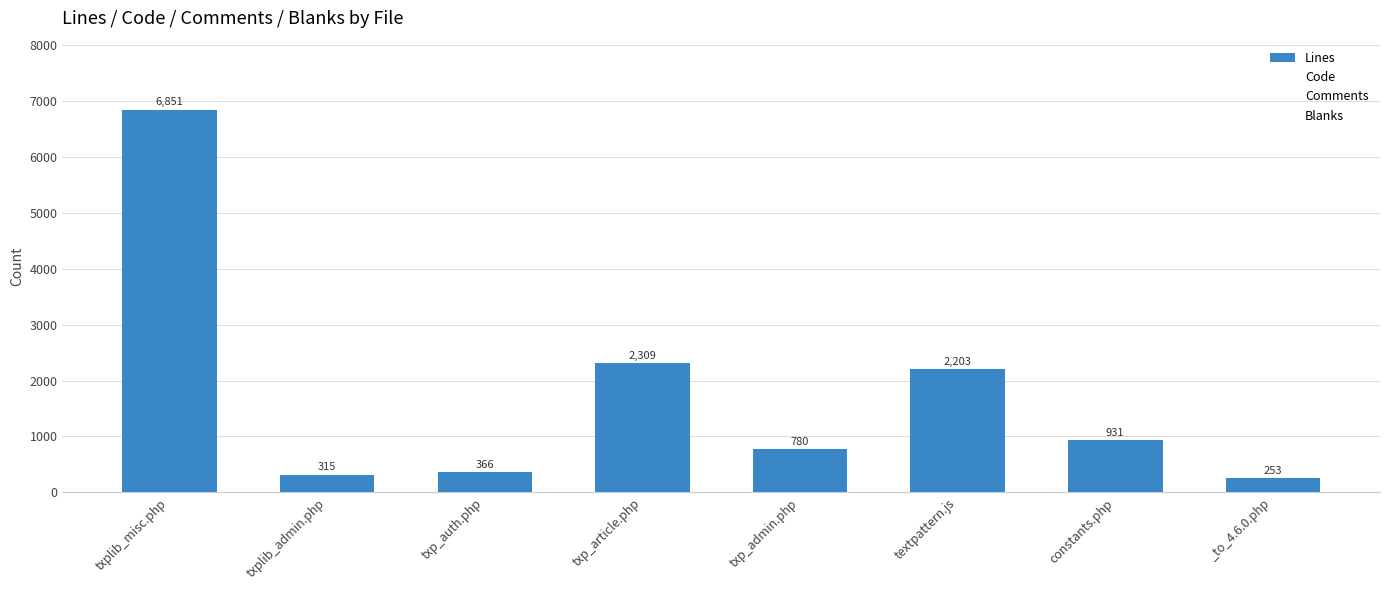

What is the change in value from txplib_admin.php to txp_article.php?

+1994